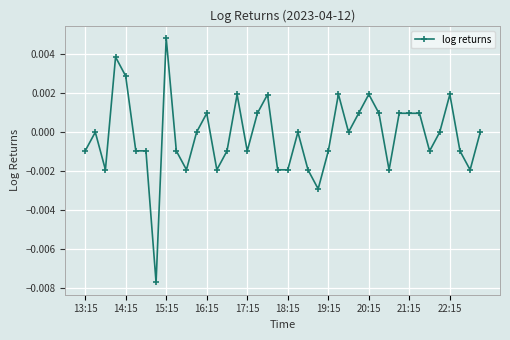

True or false: the data has more than 1 interior local peaks.

True